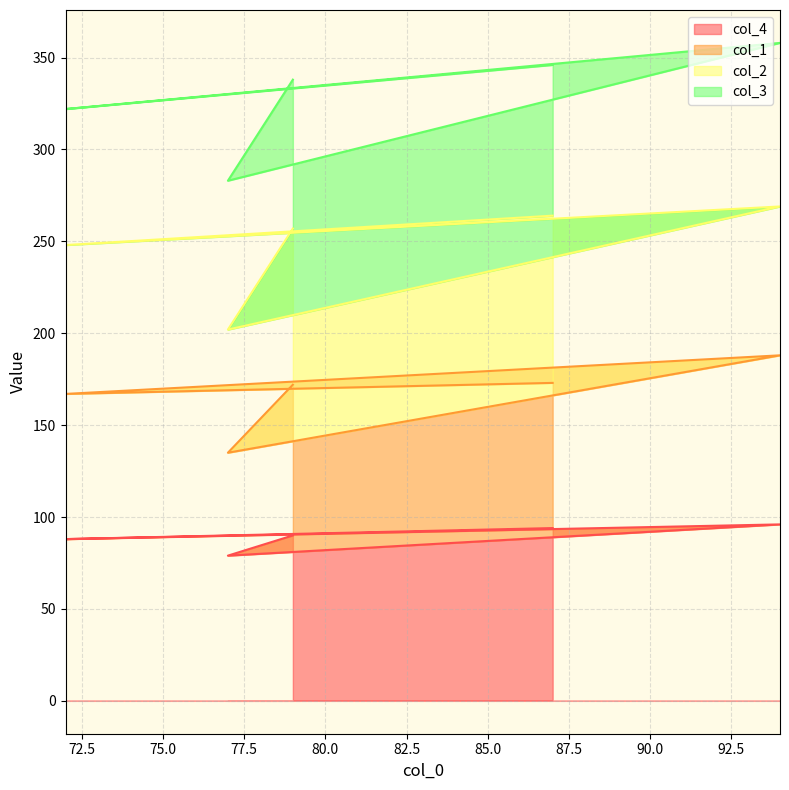

The value of col_1 at 77 is 135. True or false?

True